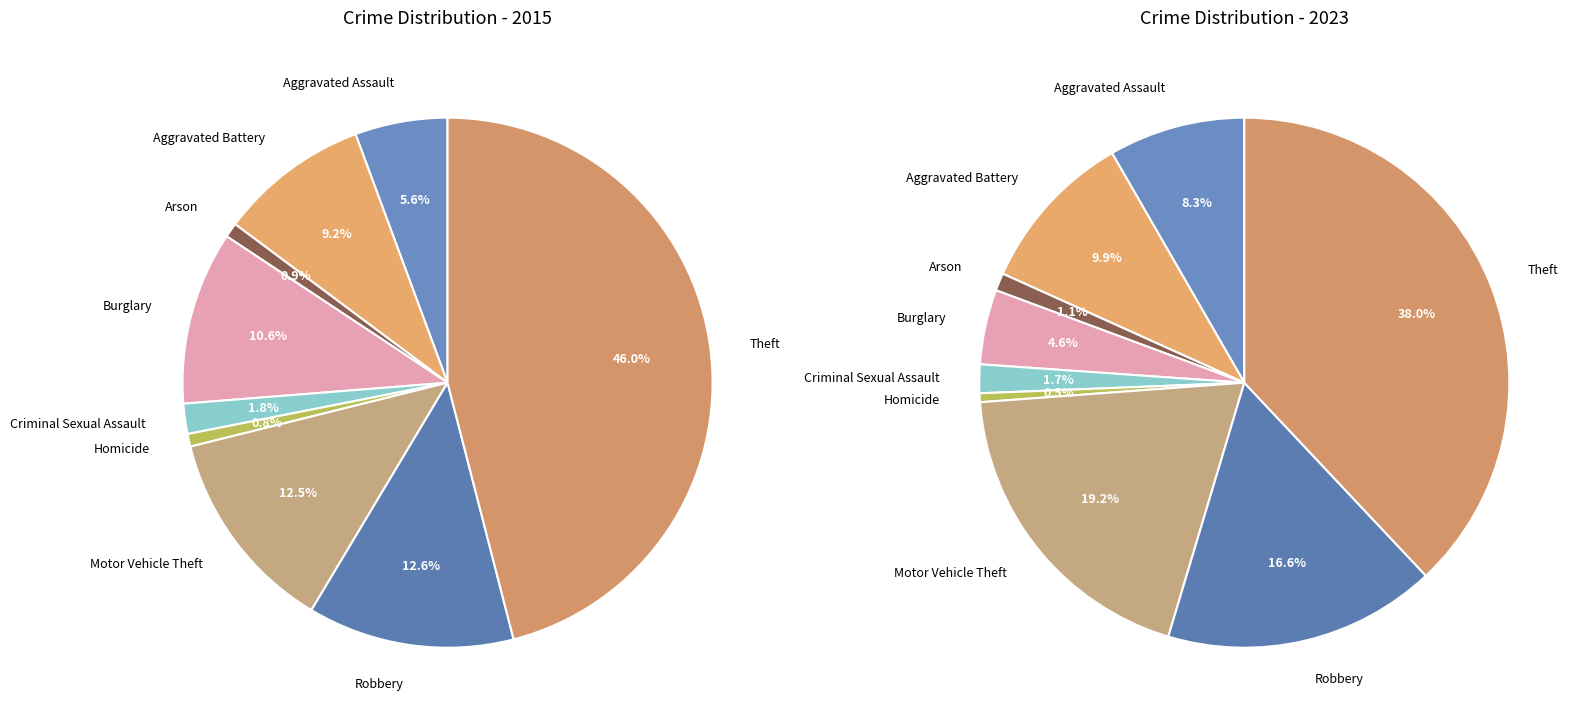

Which slice is the largest?

Theft